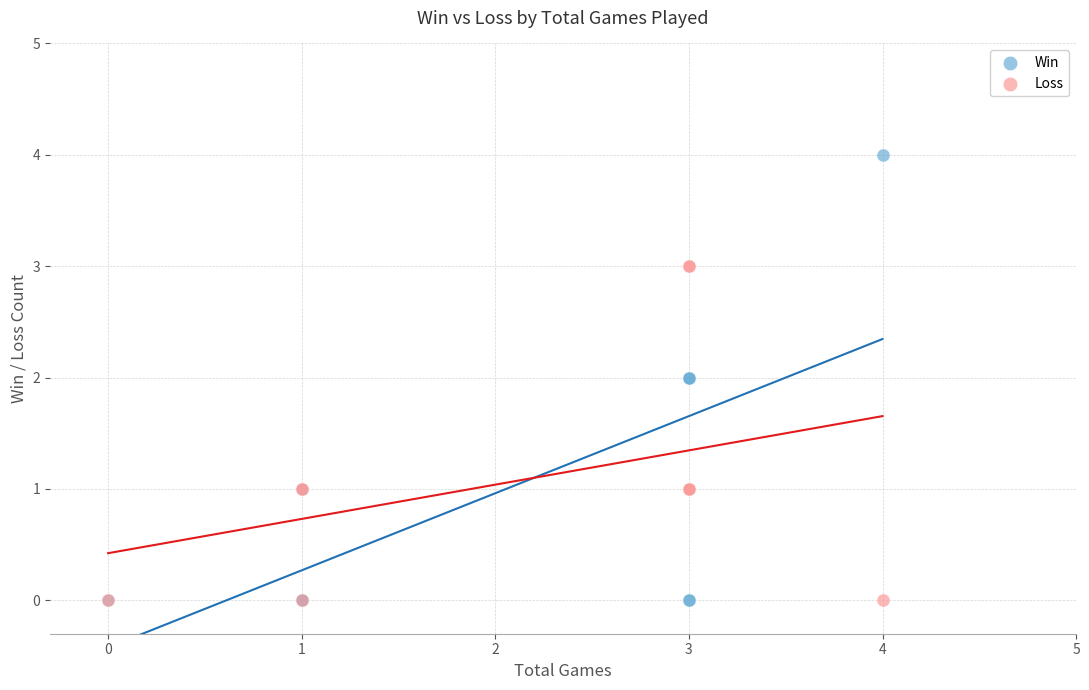

Which series contains the highest Y value?

Win